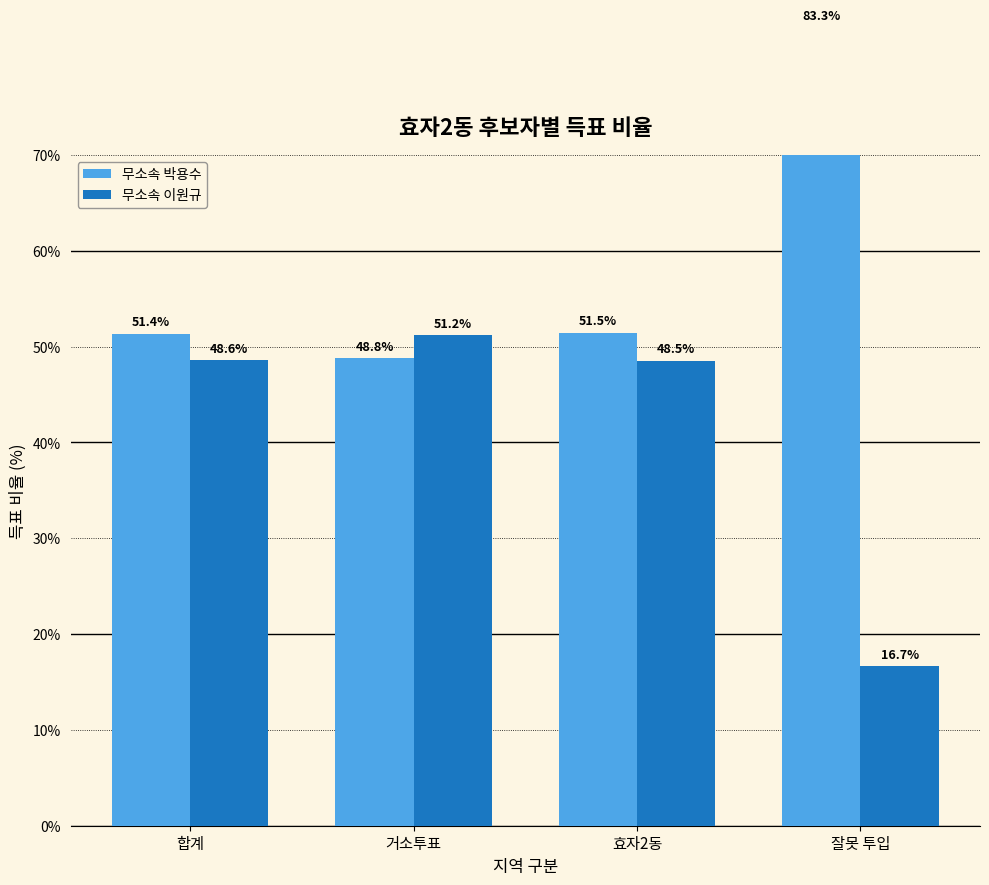

Which series has the widest spread of values?

무소속 박용수